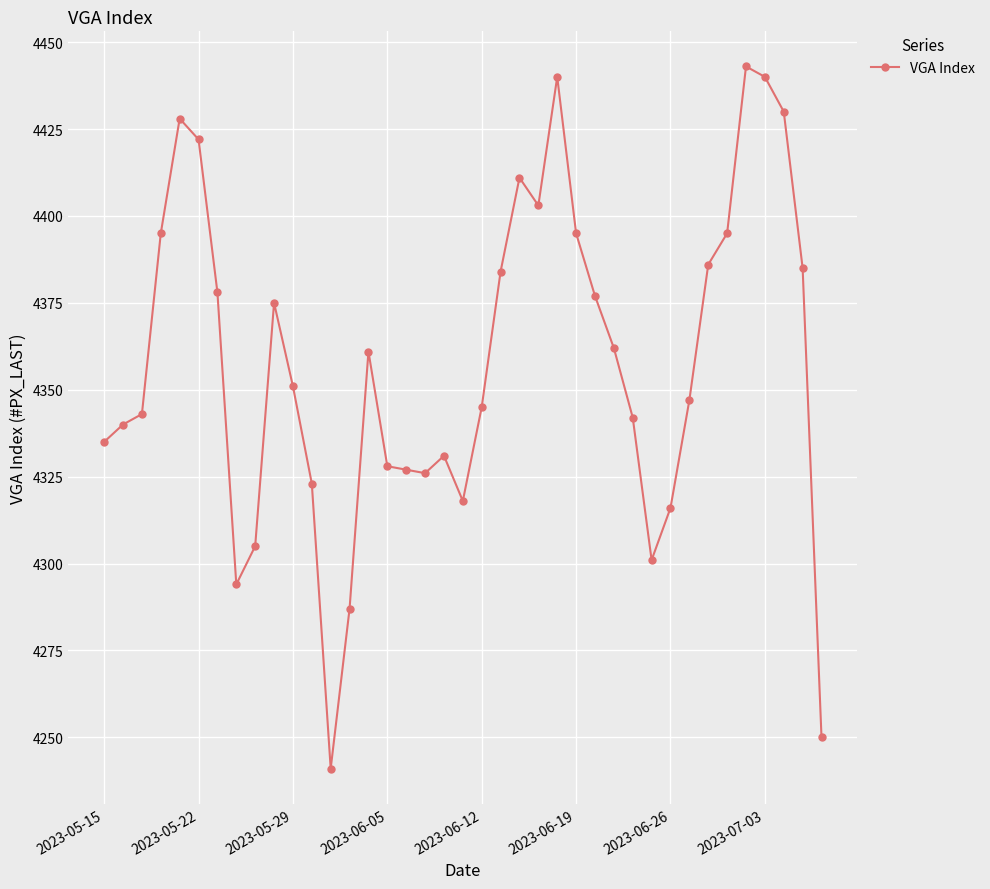

What is the sum of all values?

169960